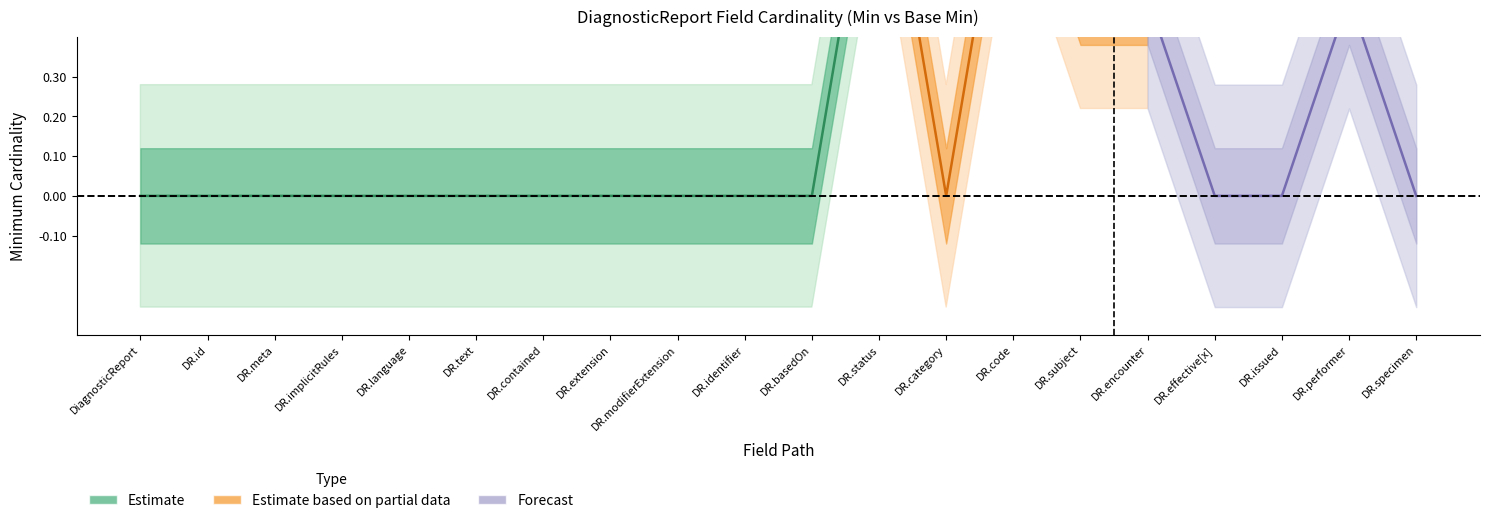

True or false: Min has a value of 1 at DiagnosticReport.language.

False